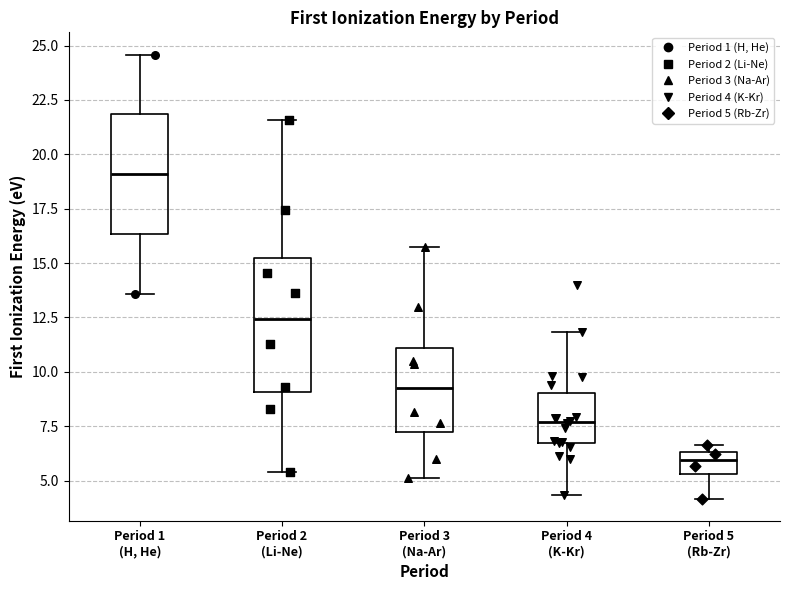

Reading left to right, transcribe this box plot: for each box, give where its median line is, the range the box spans, and where its two whiskers end, as read against the y-axis. The values are not printed on the chart, so give them approximately, as read against the axis.

Period 1 (H, He): median 19.0, box 16.5 to 22.0, whiskers 13.5 to 24.5
Period 2 (Li-Ne): median 12.5, box 9.0 to 15.5, whiskers 5.5 to 21.5
Period 3 (Na-Ar): median 9.5, box 7.0 to 11.0, whiskers 5.0 to 16.0
Period 4 (K-Kr): median 7.5, box 7.0 to 9.0, whiskers 4.5 to 12.0
Period 5 (Rb-Zr): median 6.0, box 5.5 to 6.5, whiskers 4.0 to 6.5 (just above the box's upper edge)